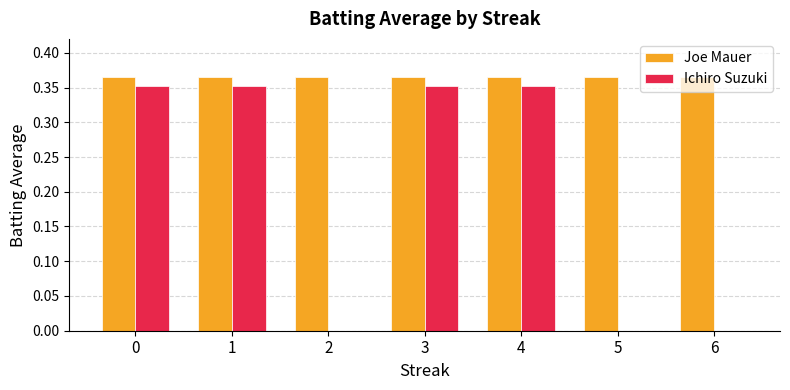

Which series has the largest total across all categories?

Joe Mauer